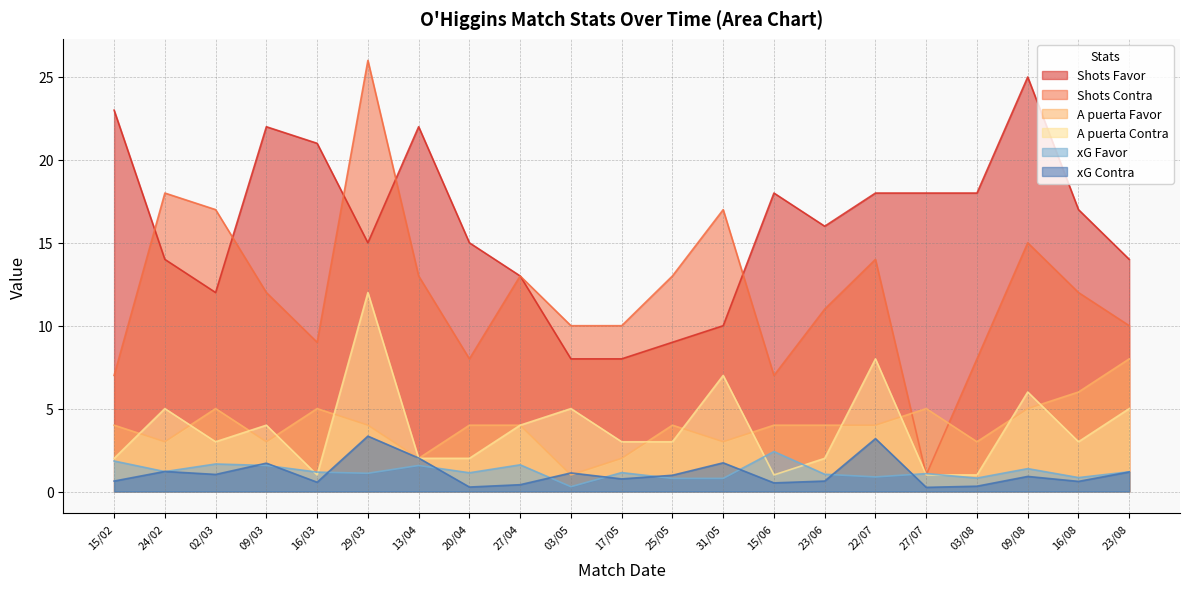

Which series changed the most between 20/04 and 17/05?

Shots Favor